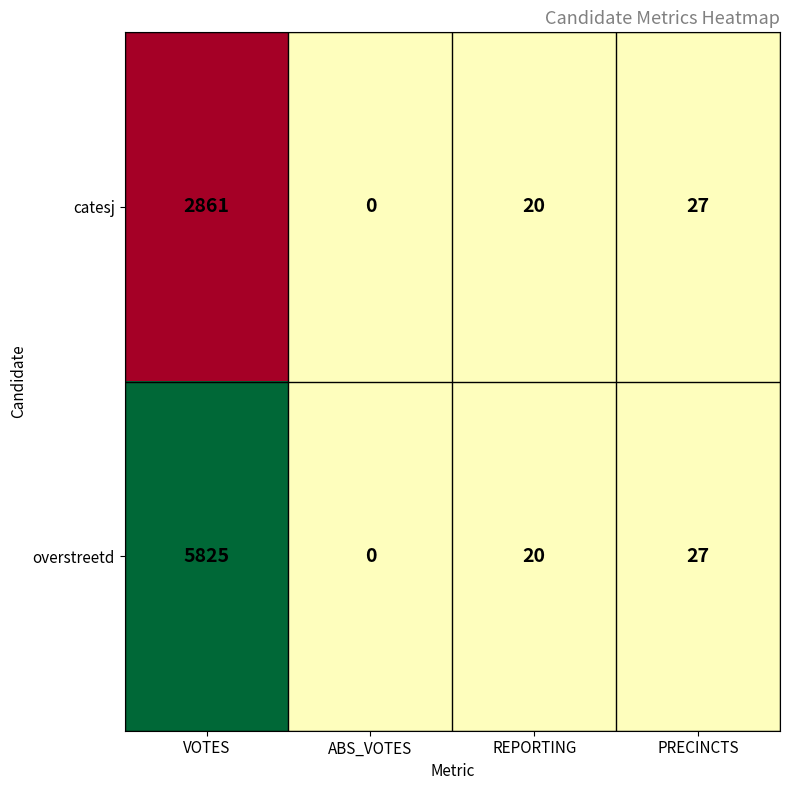

Where does the overstreetd series first go above 27?

VOTES